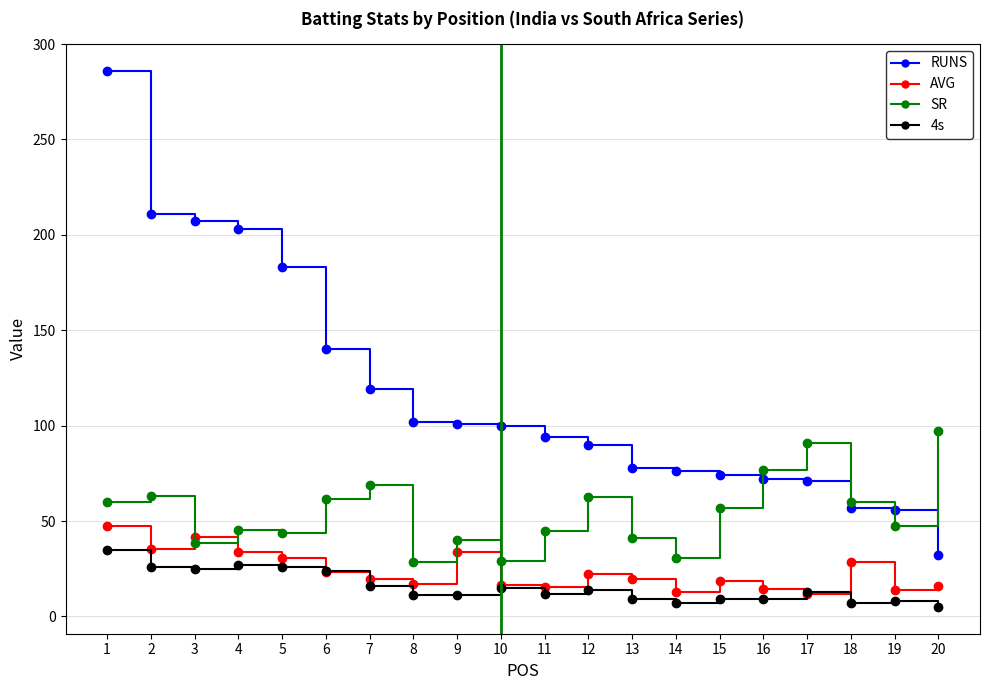

The RUNS series shows 171.1 at 10. True or false?

False